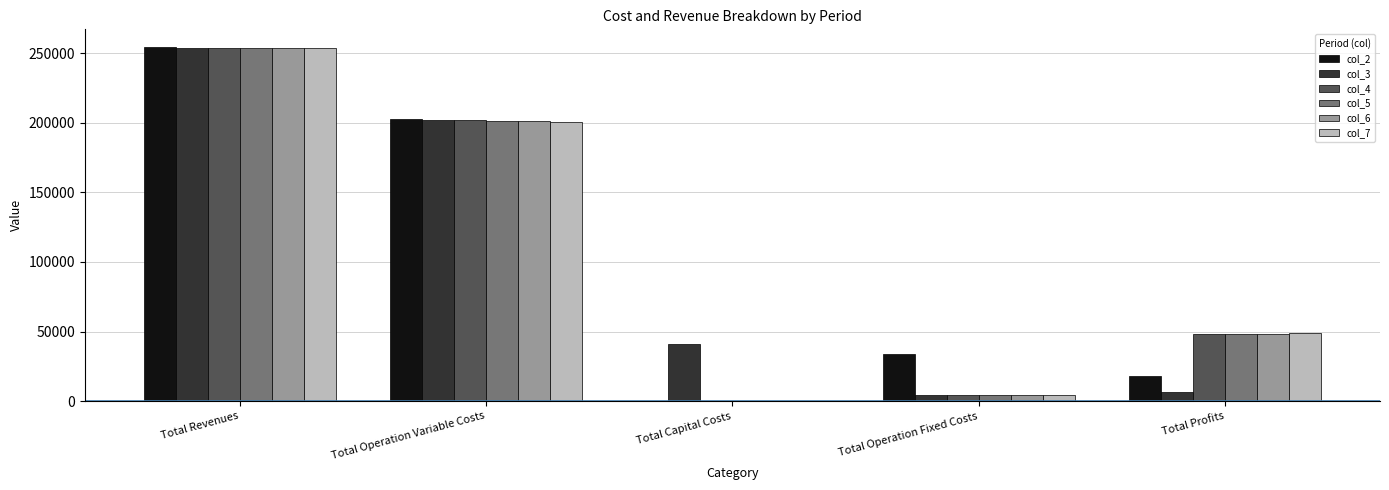

What are all the series names shown in the legend?

col_2, col_3, col_4, col_5, col_6, col_7